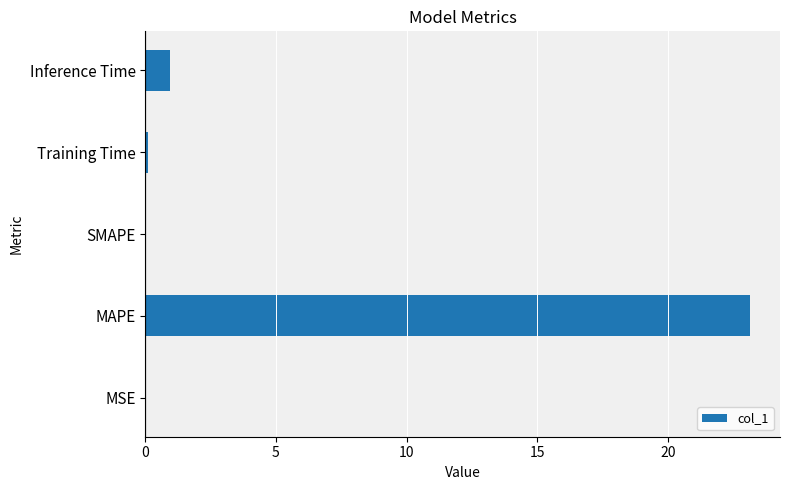

How many categories are shown in the chart?

5